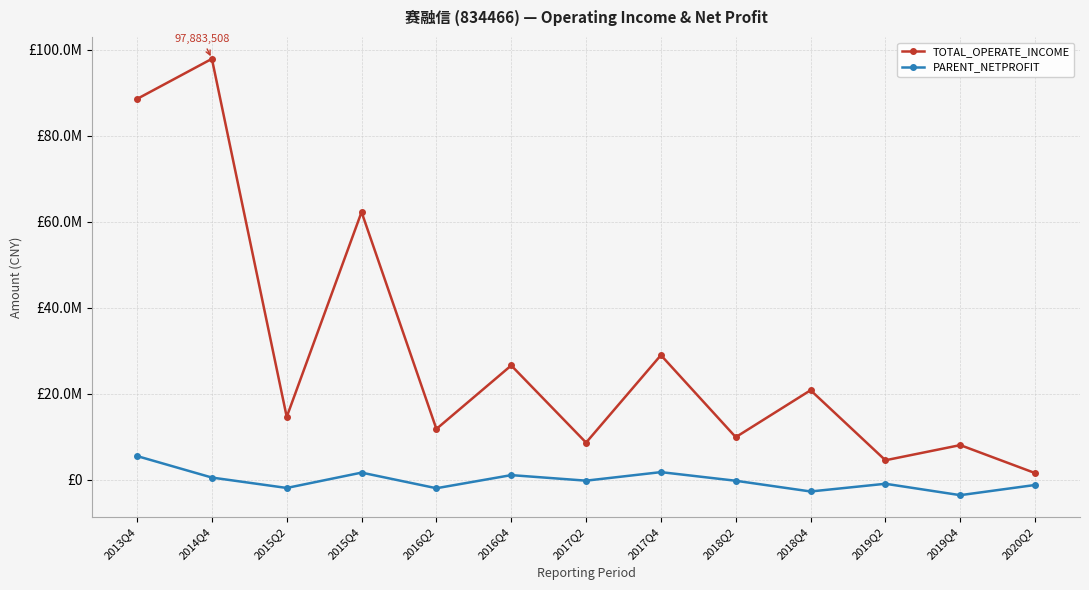

Is the value of PARENT_NETPROFIT at 2014Q4 greater than the value of TOTAL_OPERATE_INCOME at 2018Q4?

No